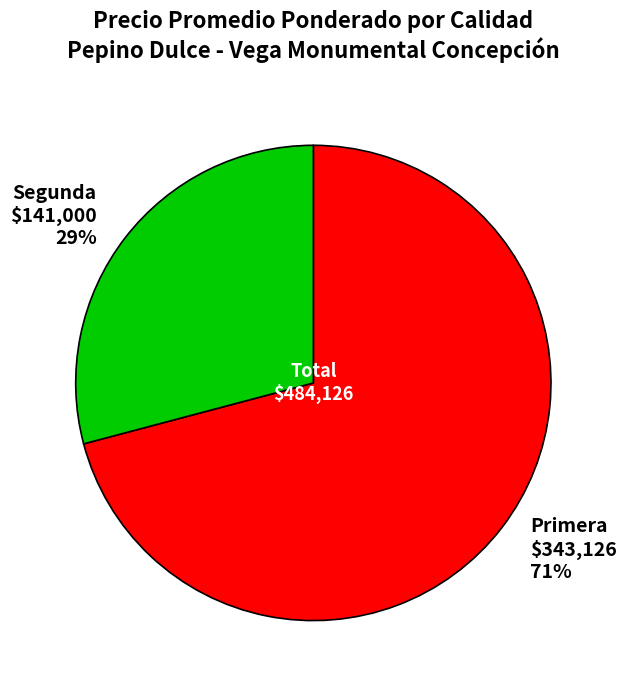

To the nearest percent, what percentage of the pie is Primera?

71%